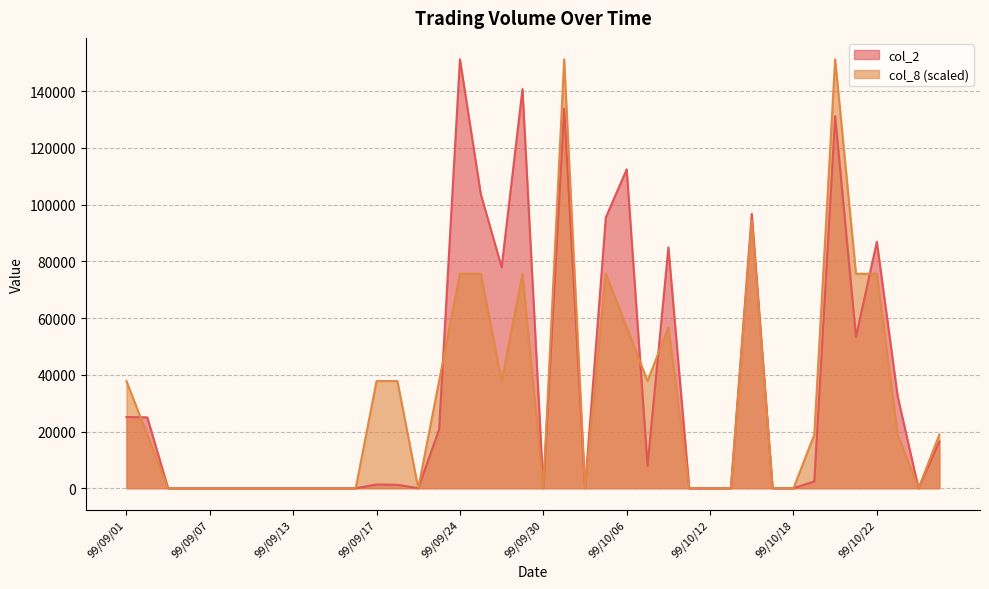

True or false: col_8 has a value of 37800 at 99/10/07.

True